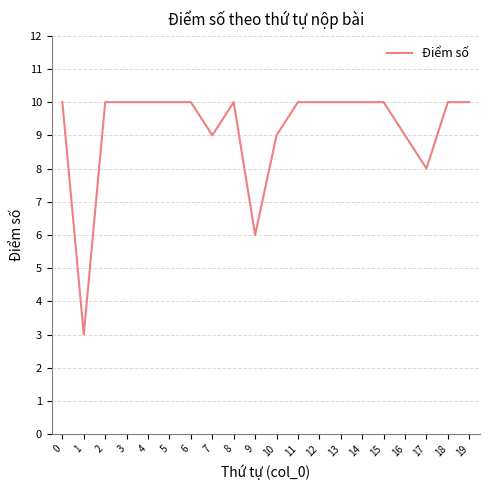

The value at 5 is 6. True or false?

False